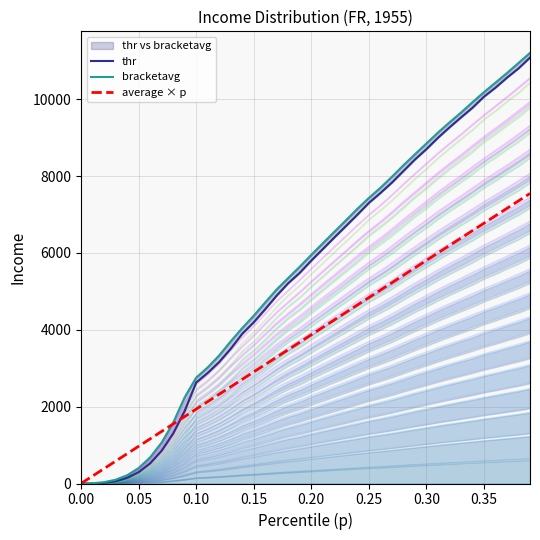

Is the value of average × p at 11 greater than the value of bracketavg at 20?

No